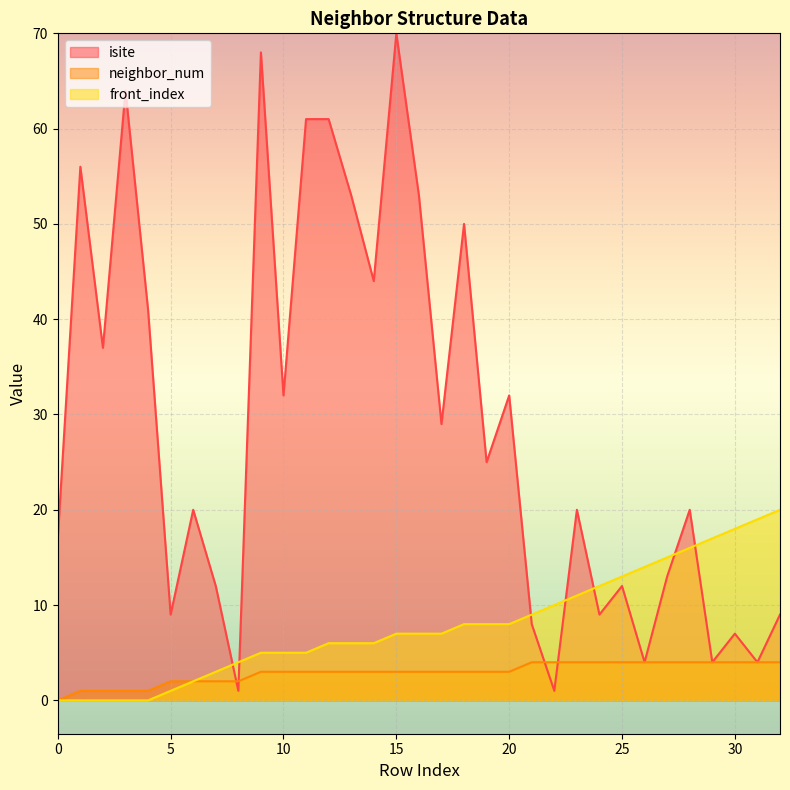

Which series changed the most between 18 and 26?

isite